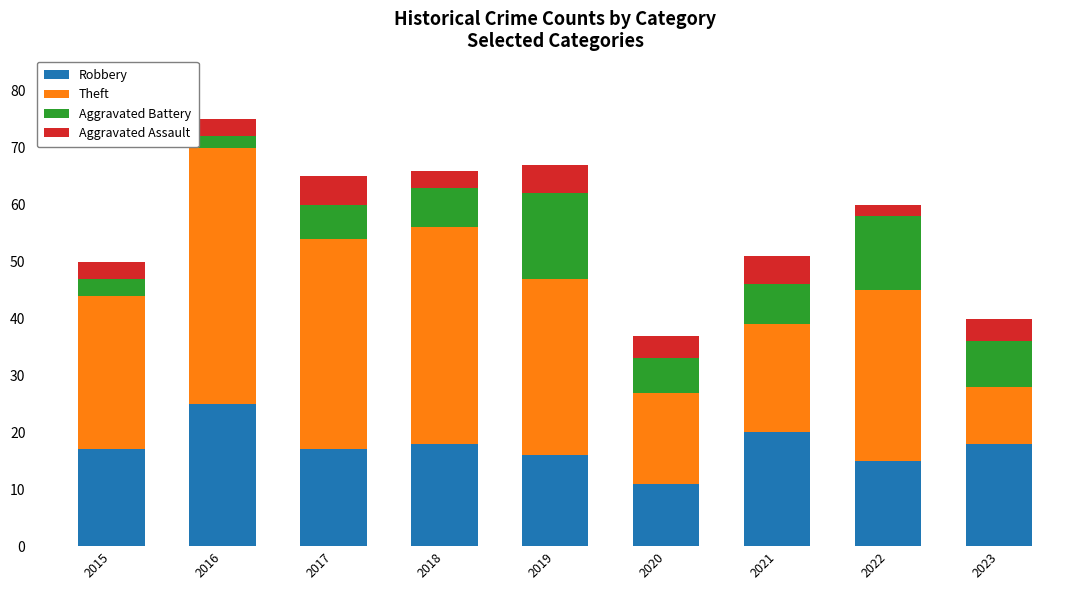

What is the difference between the maximum and second lowest values in the Robbery series?

10